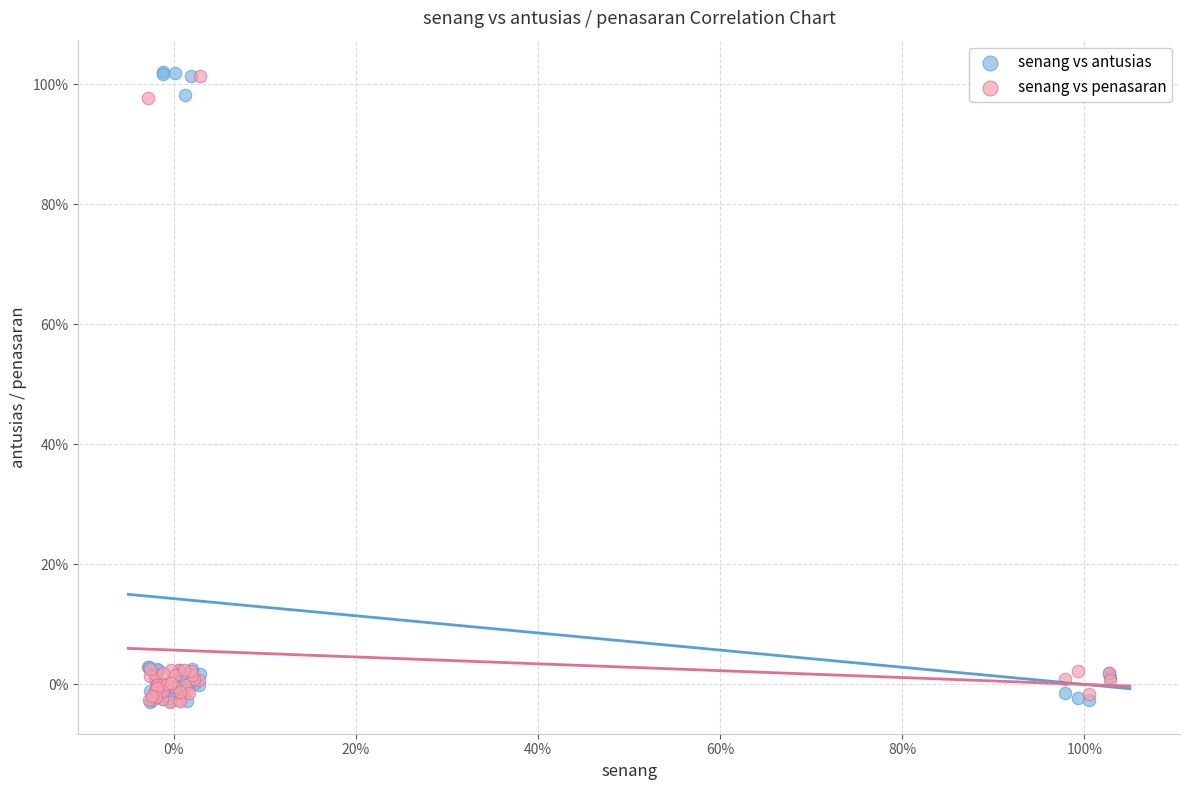

What are all the series names shown in the legend?

senang vs antusias, senang vs penasaran